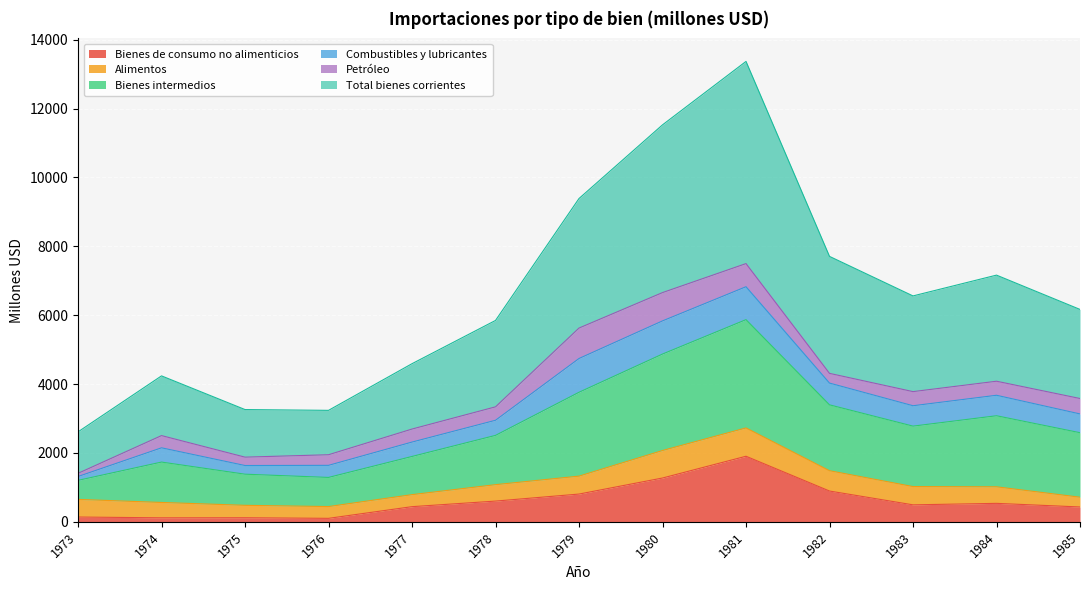

True or false: Bienes intermedios and Bienes de consumo no alimenticios intersect in this chart.

False